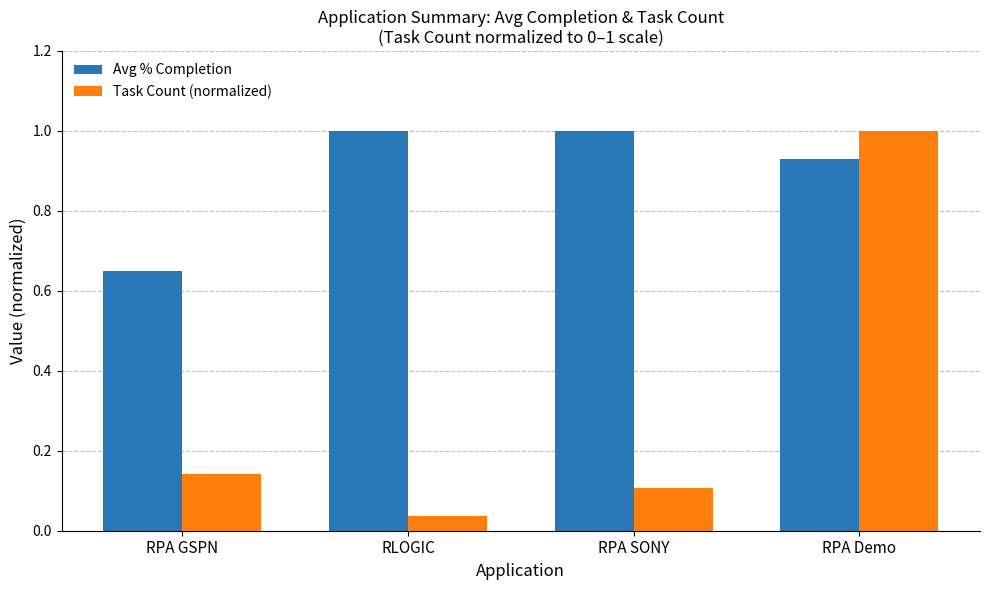

What is the highest value of the Avg % Completion series?

1.0